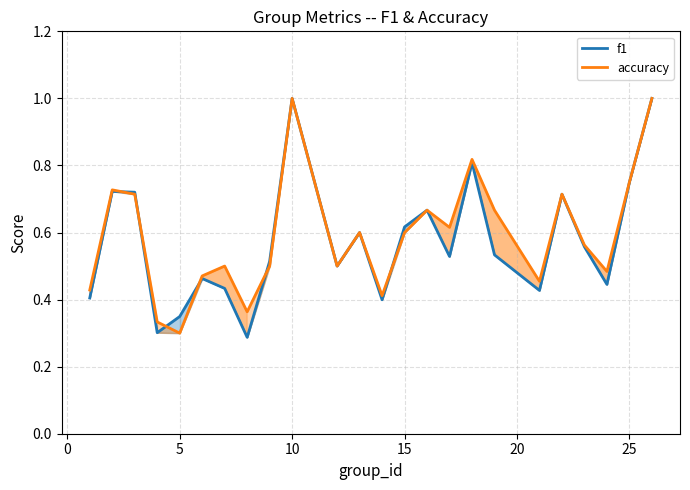

Rank the series by their average value, from highest to lowest.

accuracy, f1